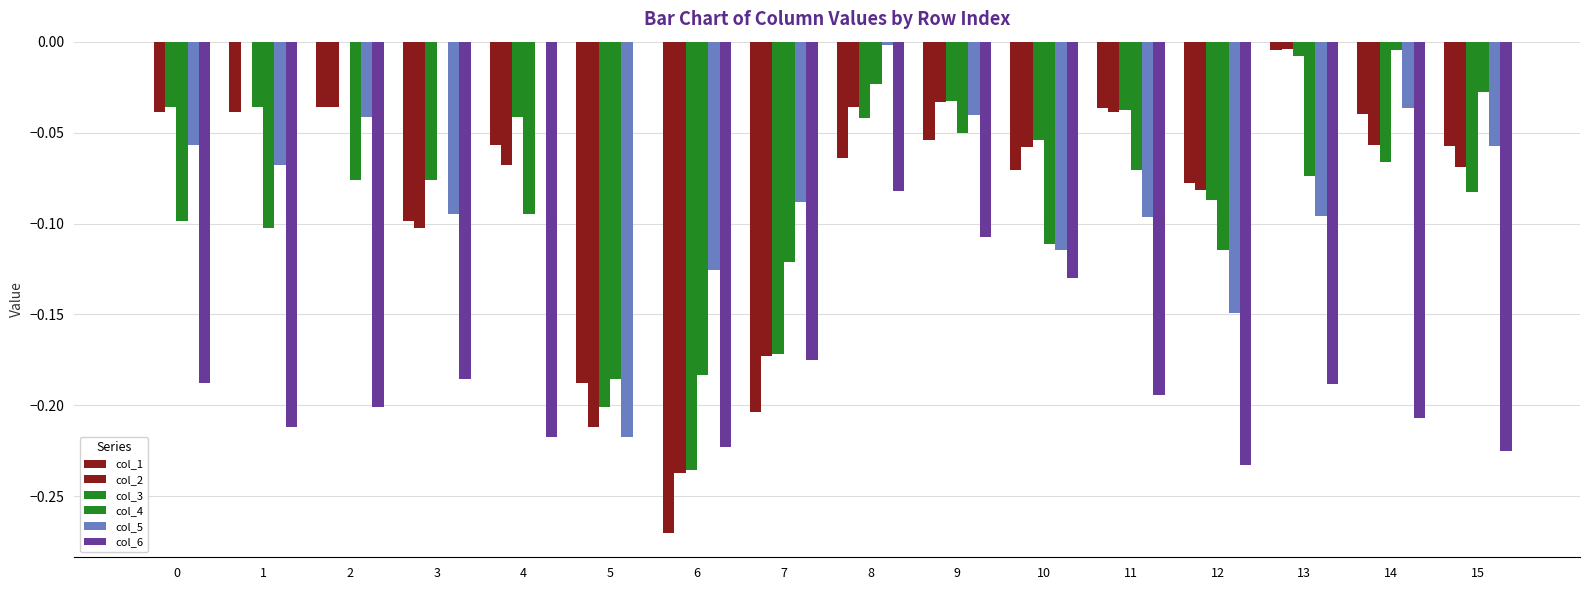

What is the total value across all series at 7?

-0.9